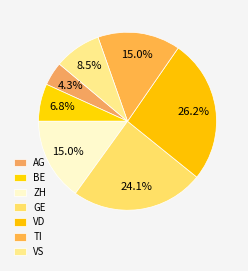

What percentage is the AG slice, to the nearest percent?

4%